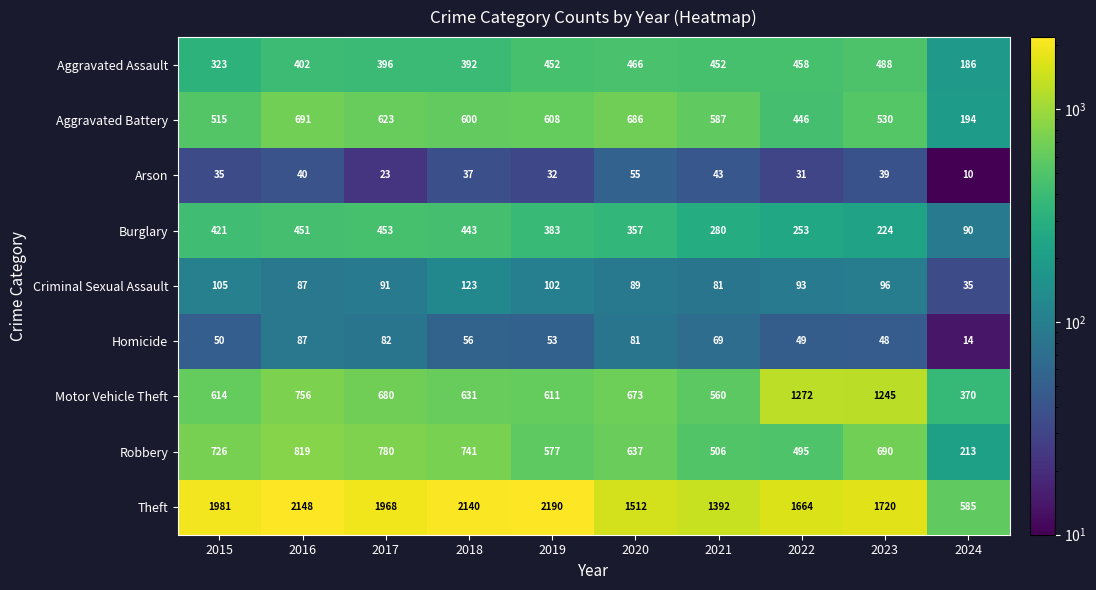

At how many categories does at least one series exceed 2170?

1